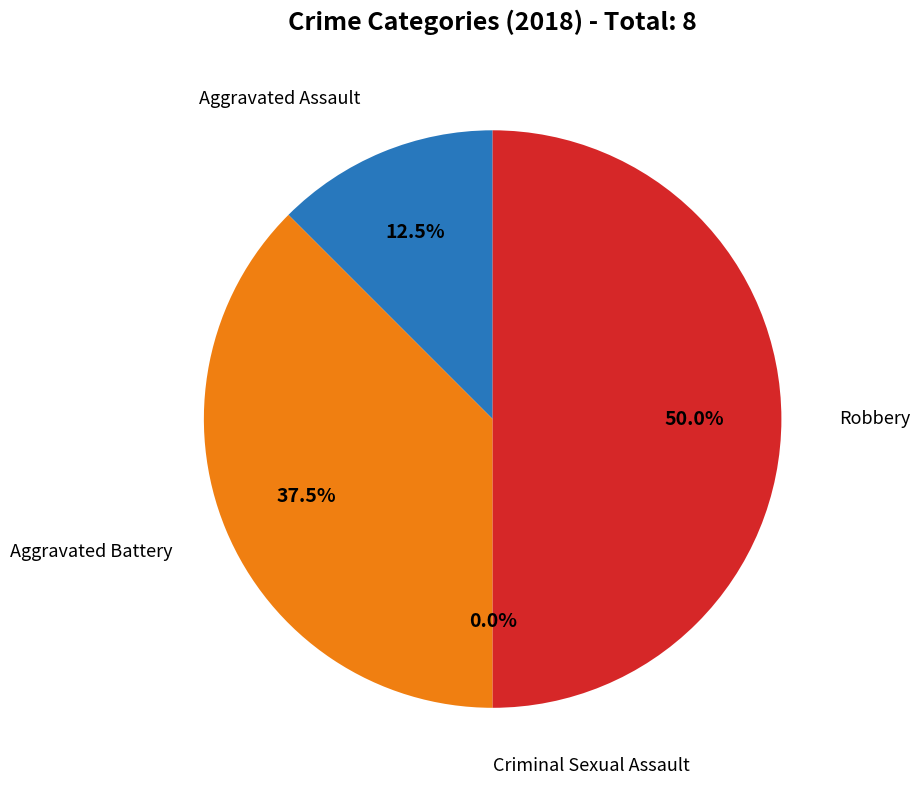

What is the largest slice in the pie chart?

Robbery